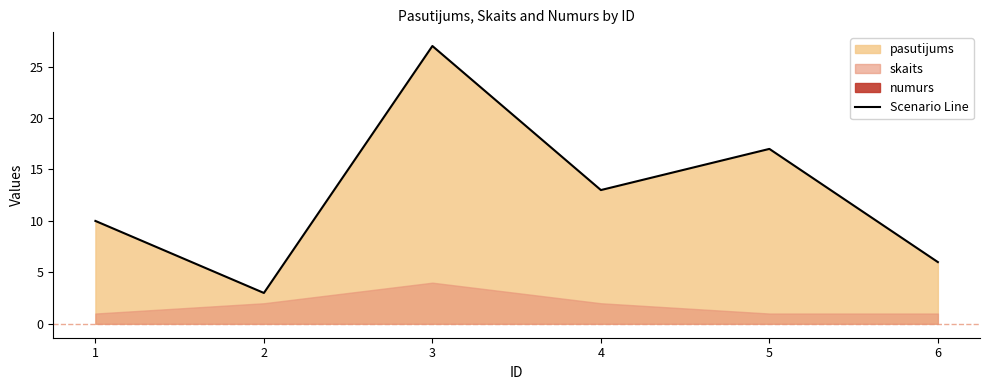

How many interior local peaks (higher than both neighbors) does the data have?

1